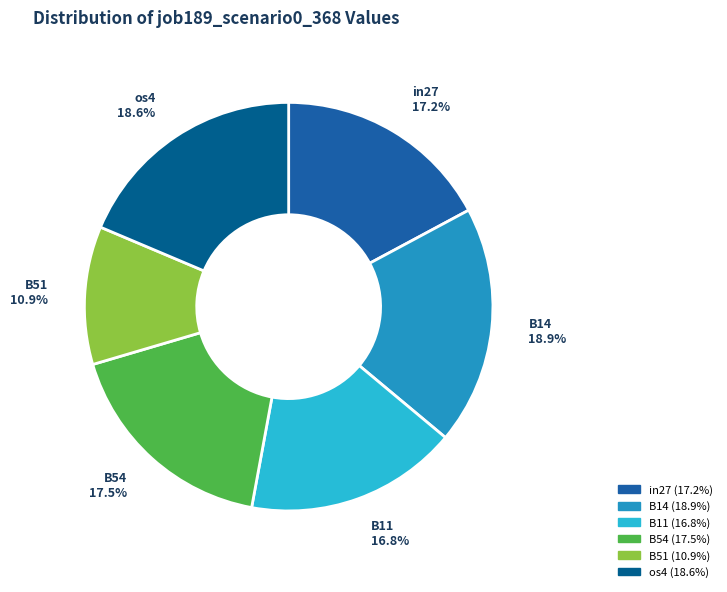

What is the total percentage of B11 and in27?

34.0%